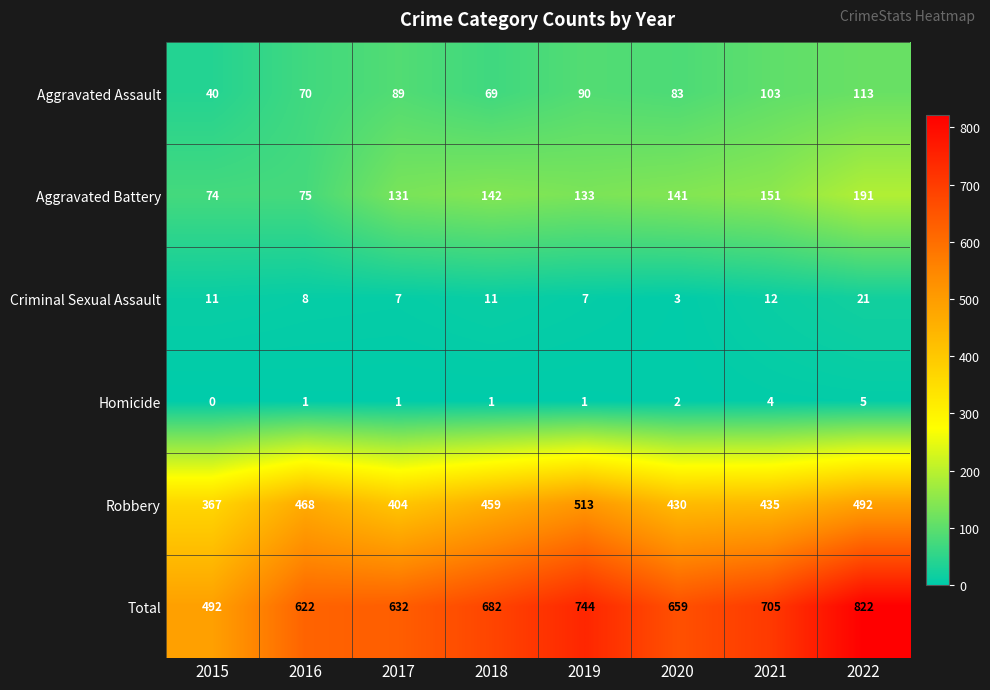

Which series has the largest range (max minus min)?

Total